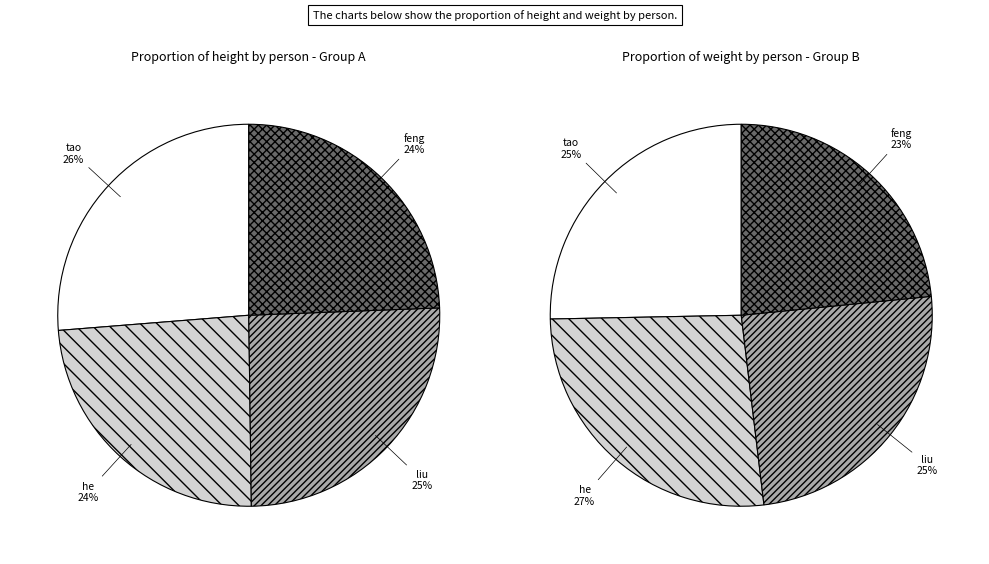

Rank the categories by value from highest to lowest.

tao, liu, feng, he